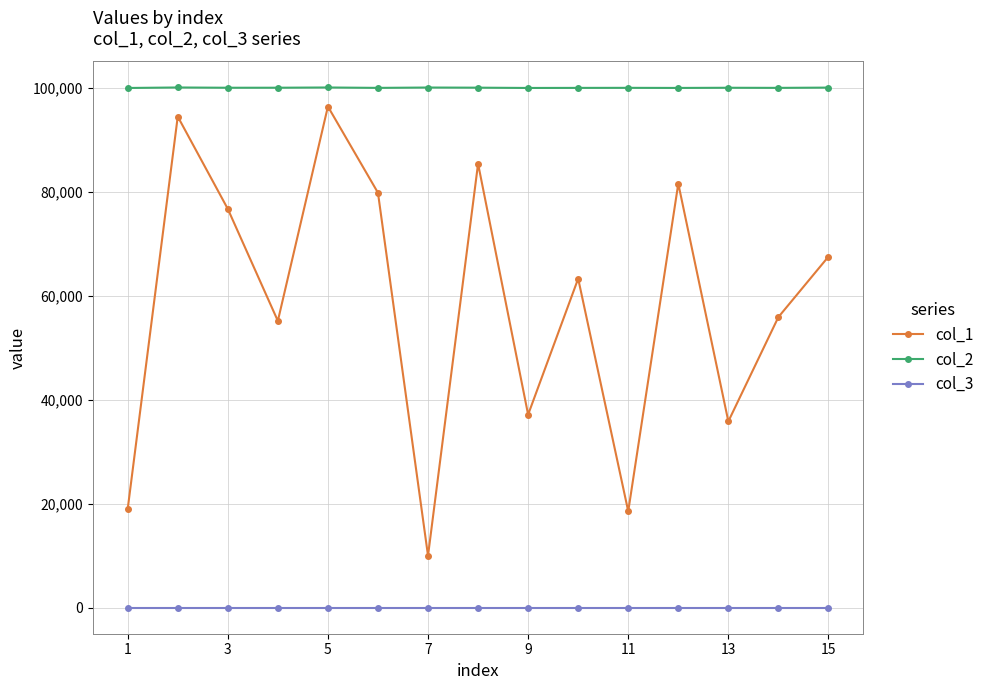

True or false: col_2 and col_3 intersect in this chart.

False